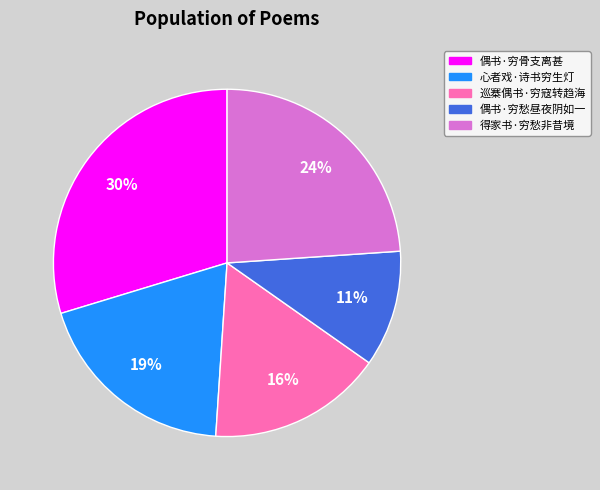

What percentage is the 偶书·穷骨支离甚 slice, to the nearest percent?

30%